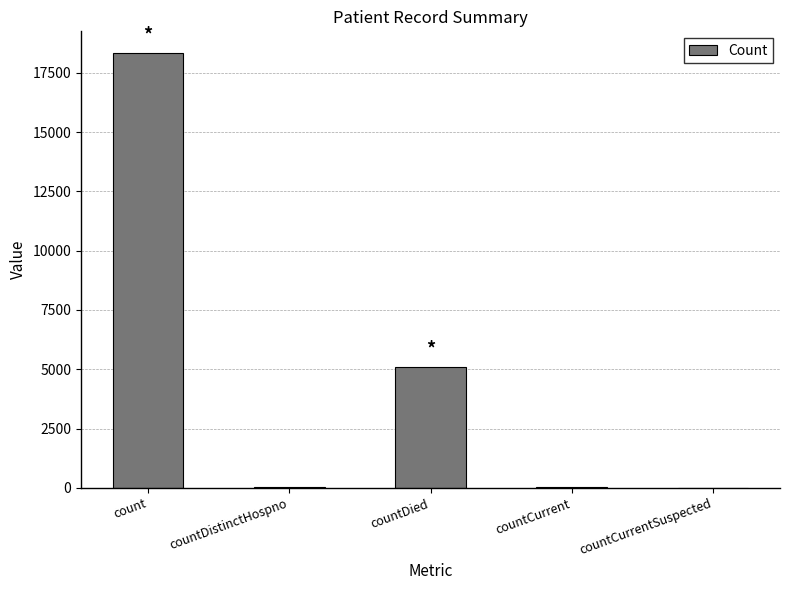

True or false: the data shows 0 at countCurrentSuspected.

True